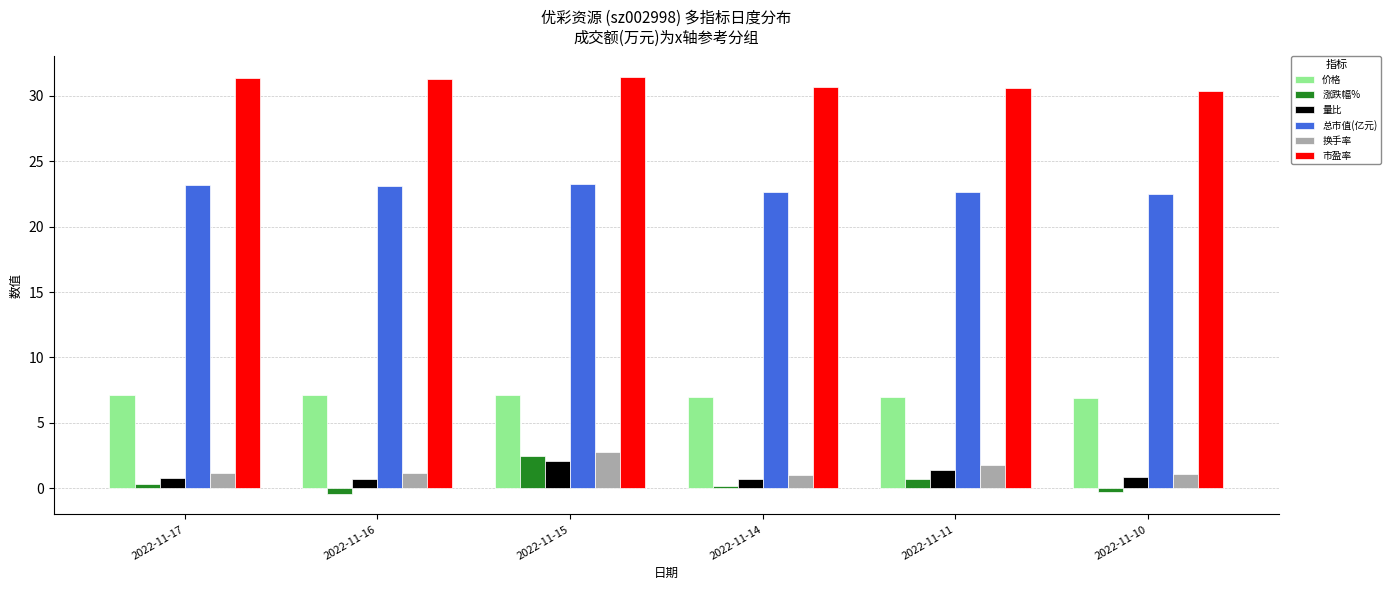

The 价格 series shows 7.1 at 2022-11-15. True or false?

True